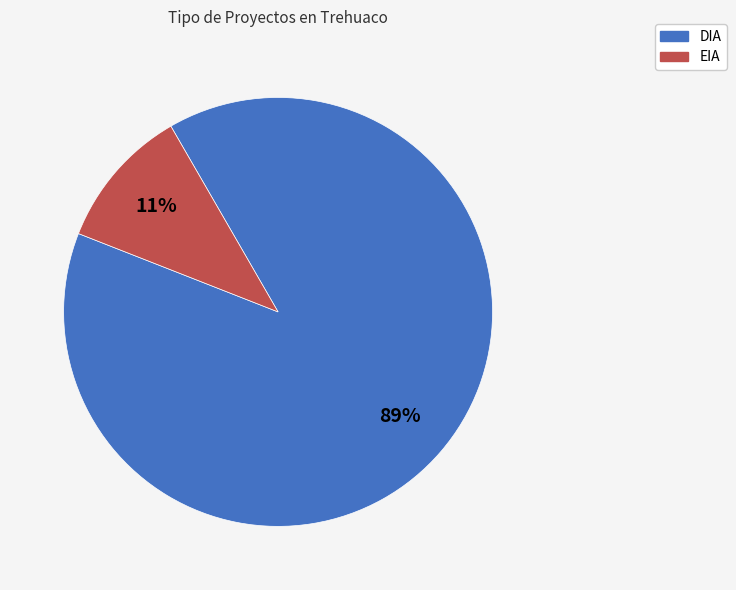

Do EIA and DIA together represent more than half of the pie?

Yes